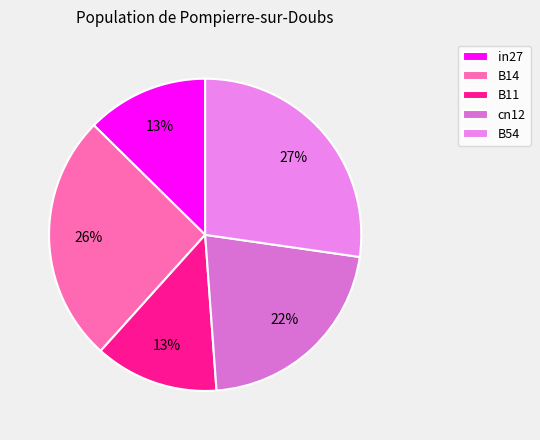

What percentage is the B14 slice, to the nearest percent?

26%